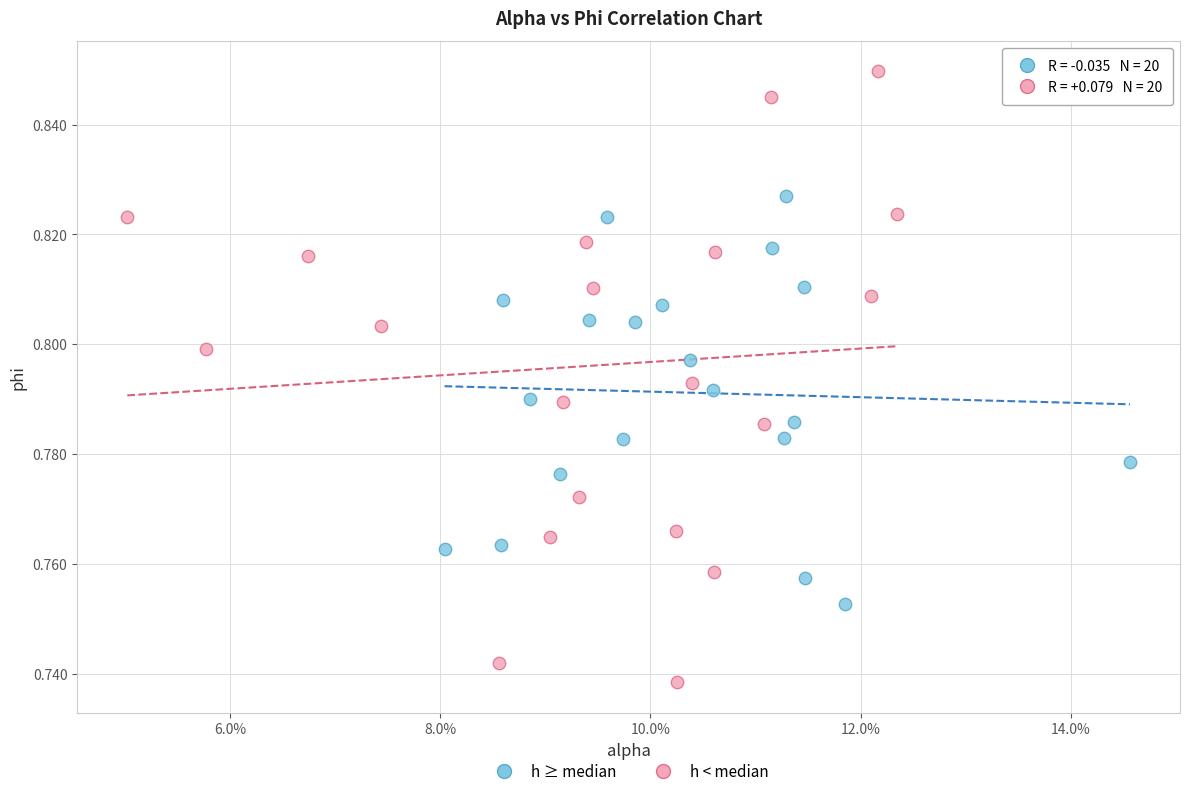

Which series reaches the maximum Y coordinate?

h < median